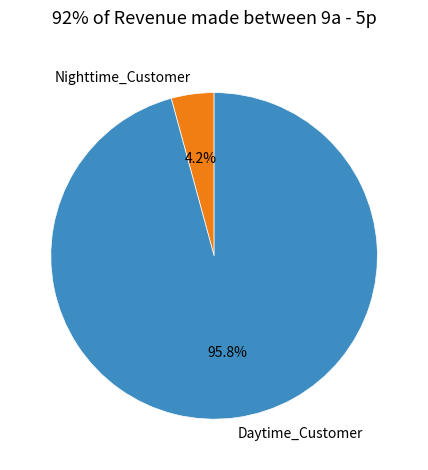

Which slice is the largest?

Daytime_Customer